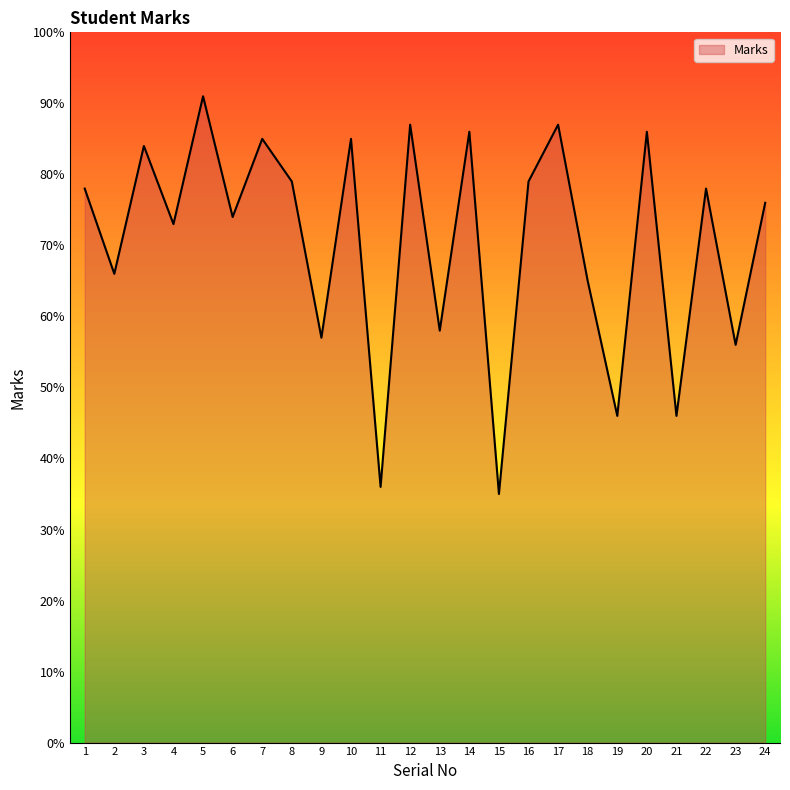

What is the approximate value at 5?

91